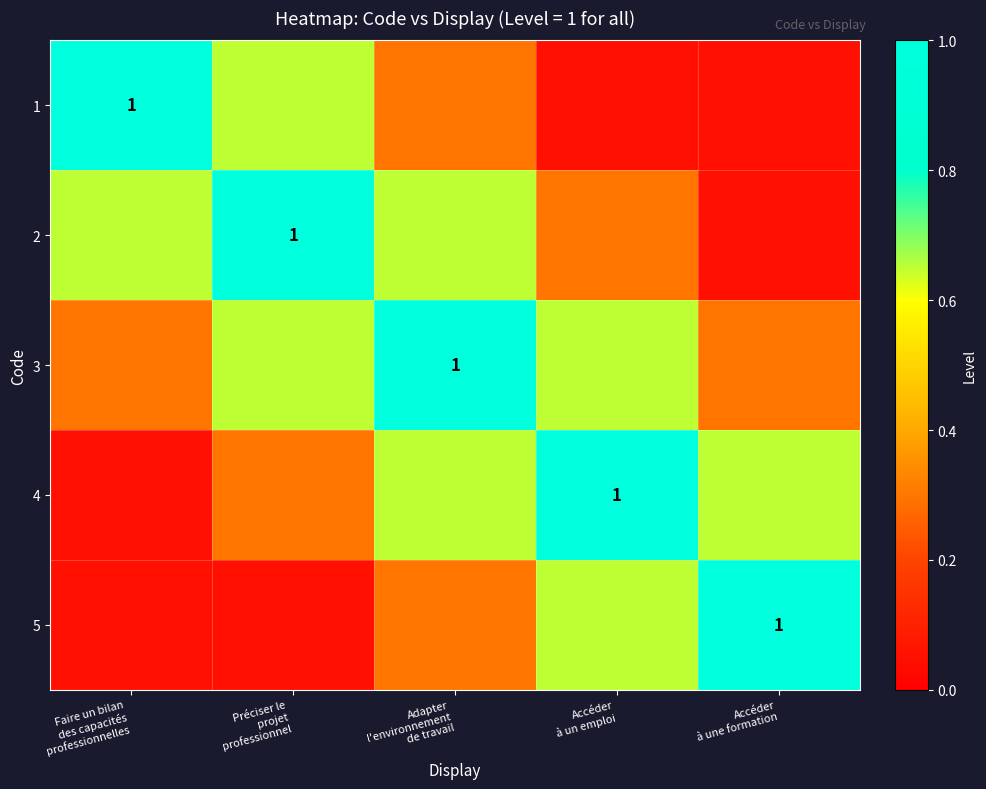

What is the average value of the 2 series?

0.5